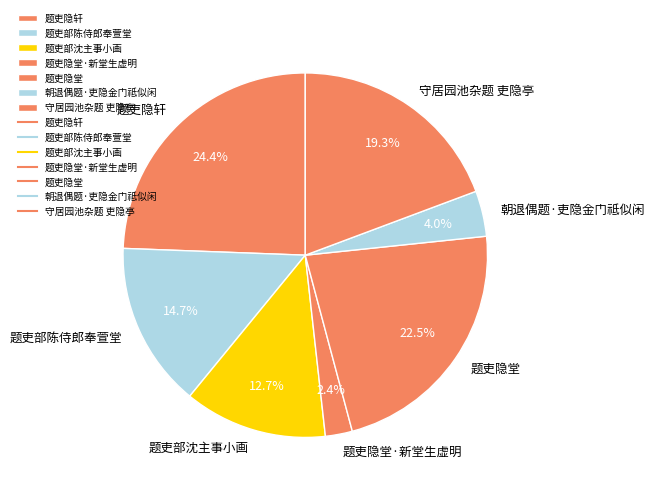

Rank the categories by value from highest to lowest.

题吏隐轩, 题吏隐堂, 守居园池杂题 吏隐亭, 题吏部陈侍郎奉萱堂, 题吏部沈主事小画, 朝退偶题·吏隐金门祗似闲, 题吏隐堂·新堂生虚明